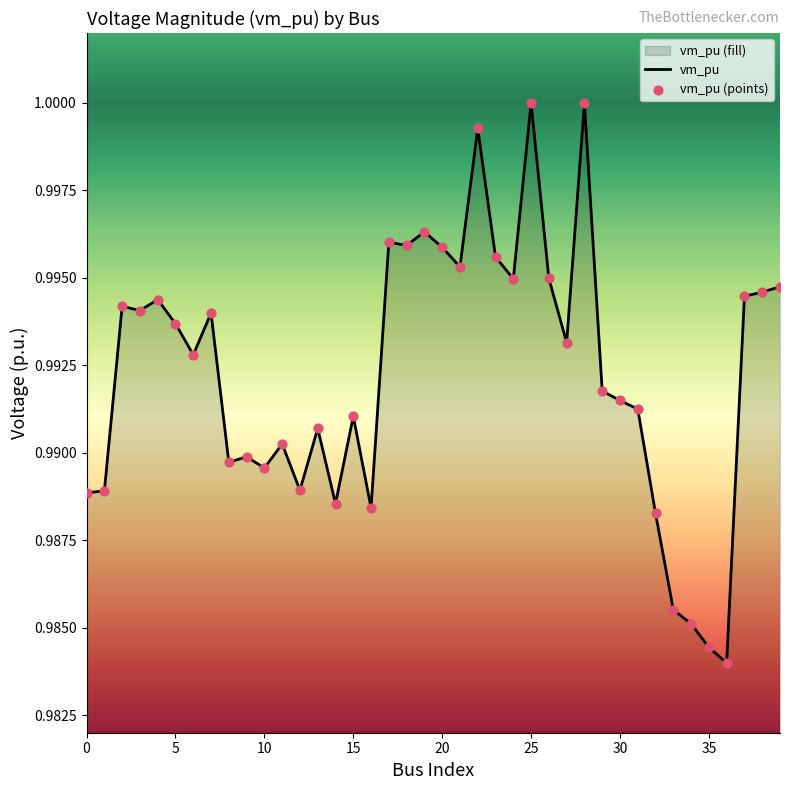

At which category is the sum across all series the highest?

25